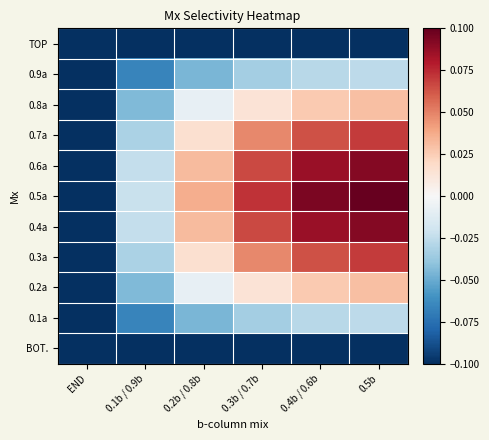

At which category is the sum across all series the highest?

0.5b